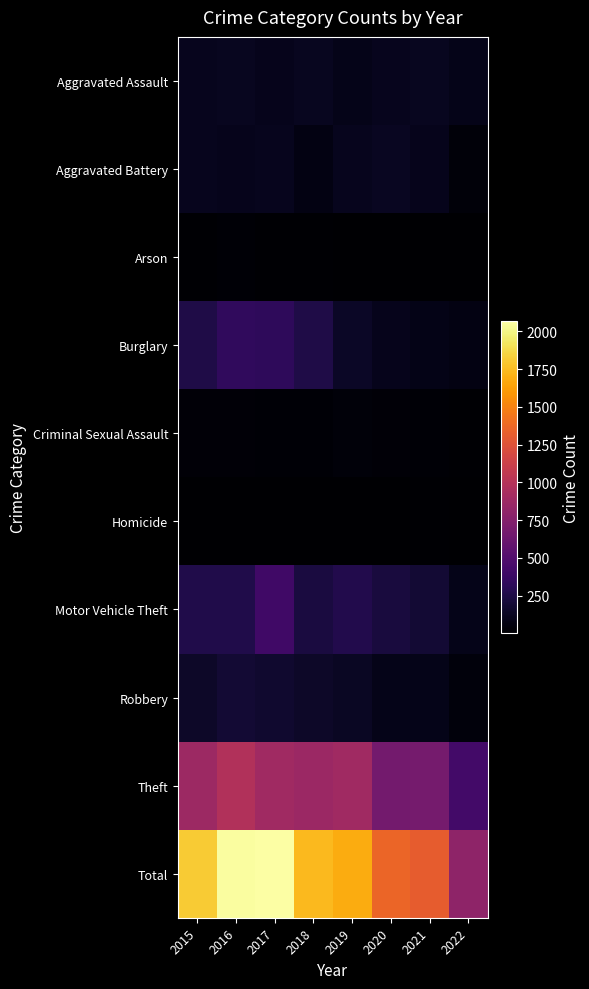

Reading left to right, extract all data points from this chart.

Aggravated Assault: 2015=110	2016=118	2017=105	2018=115	2019=92	2020=113	2021=115	2022=93
Aggravated Battery: 2015=108	2016=102	2017=108	2018=67	2019=108	2020=126	2021=100	2022=42
Arson: 2015=13	2016=20	2017=14	2018=12	2019=5	2020=4	2021=6	2022=4
Burglary: 2015=254	2016=333	2017=329	2018=257	2019=143	2020=100	2021=90	2022=68
Criminal Sexual Assault: 2015=28	2016=30	2017=21	2018=21	2019=35	2020=27	2021=24	2022=15
Homicide: 2015=9	2016=7	2017=8	2018=10	2019=5	2020=2	2021=13	2022=8
Motor Vehicle Theft: 2015=261	2016=265	2017=411	2018=231	2019=273	2020=222	2021=194	2022=98
Robbery: 2015=154	2016=194	2017=178	2018=155	2019=135	2020=97	2021=91	2022=48
Theft: 2015=874	2016=984	2017=892	2018=868	2019=891	2020=666	2021=678	2022=426
Total: 2015=1811	2016=2053	2017=2066	2018=1736	2019=1687	2020=1357	2021=1311	2022=802